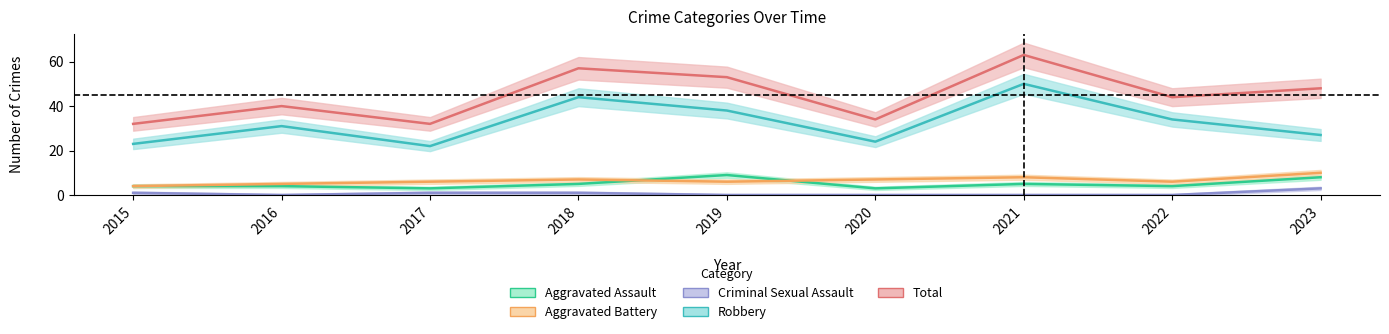

What is the sum of the Criminal Sexual Assault values at 2023 and 2021?

3